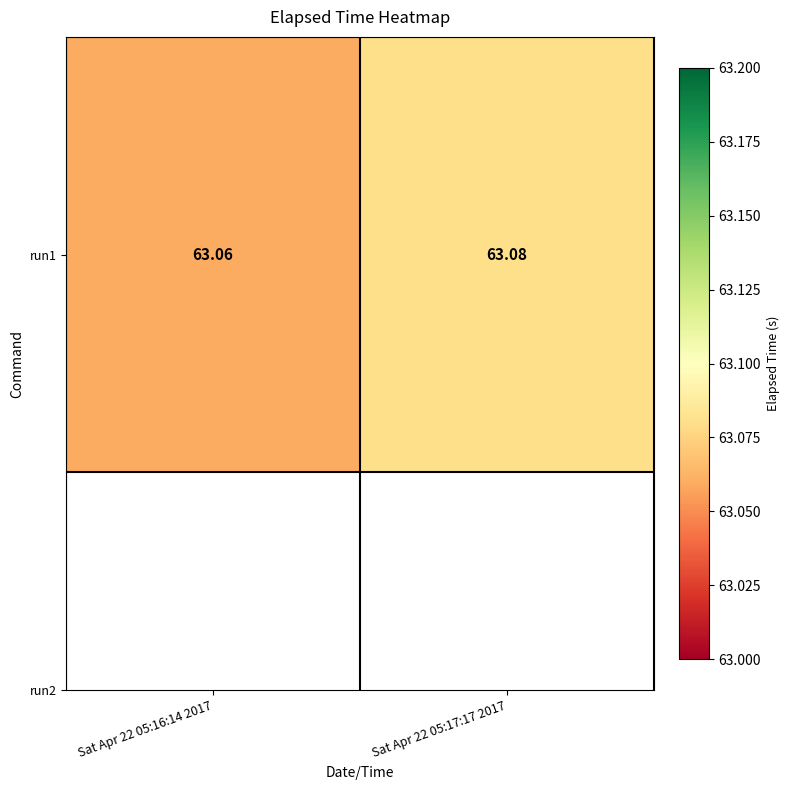

Which has a higher value, Sat Apr 22 05:17:17 2017 or Sat Apr 22 05:16:14 2017?

Sat Apr 22 05:17:17 2017